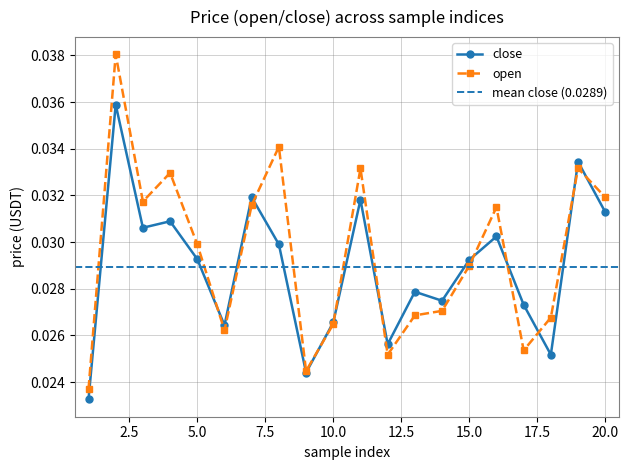

How many distinct data groups are displayed?

2